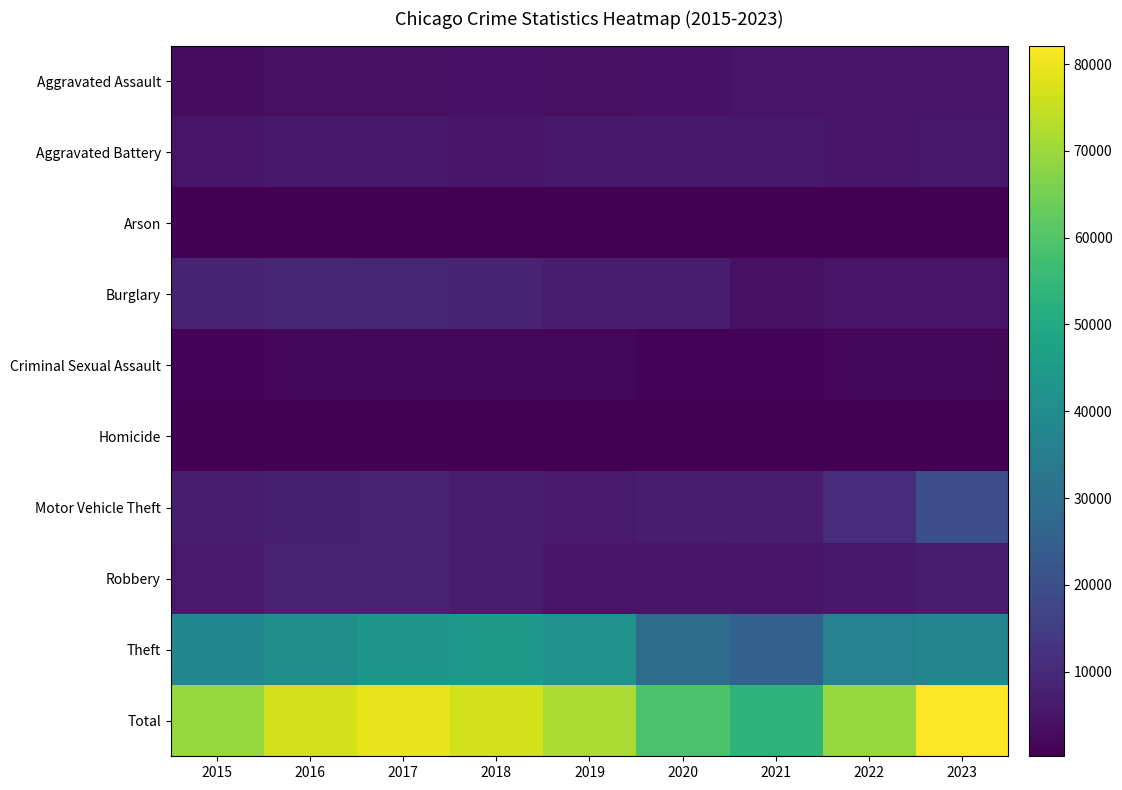

At which category is the sum across all series the highest?

2023